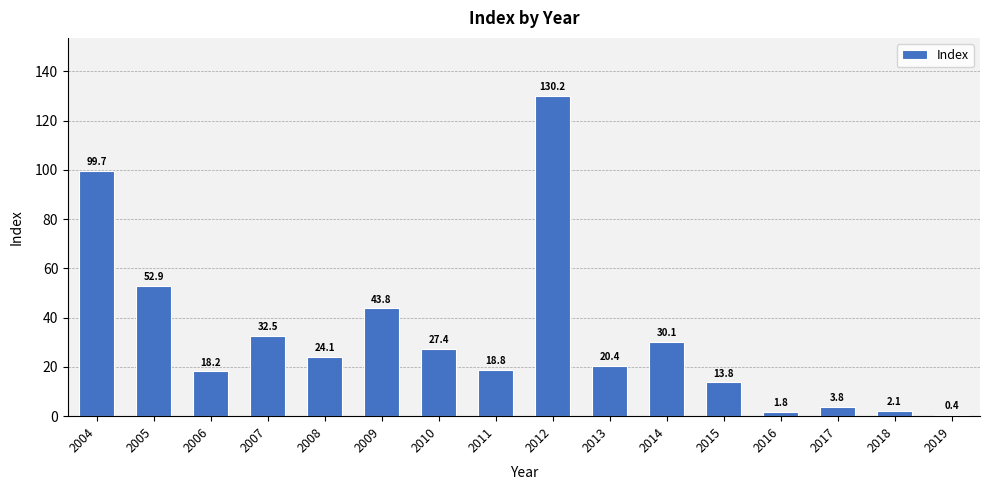

Between 2005 and 2011, which is larger?

2005